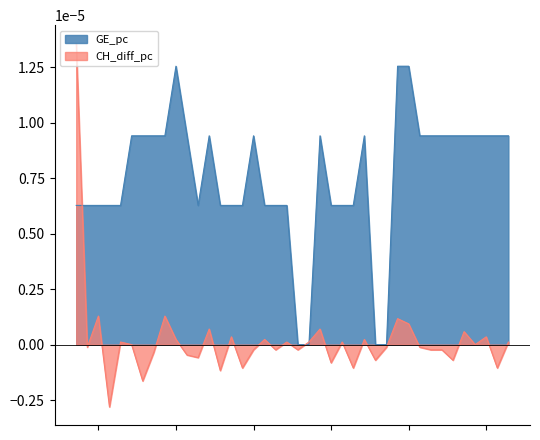

Which series has the largest range (max minus min)?

CH_diff_pc